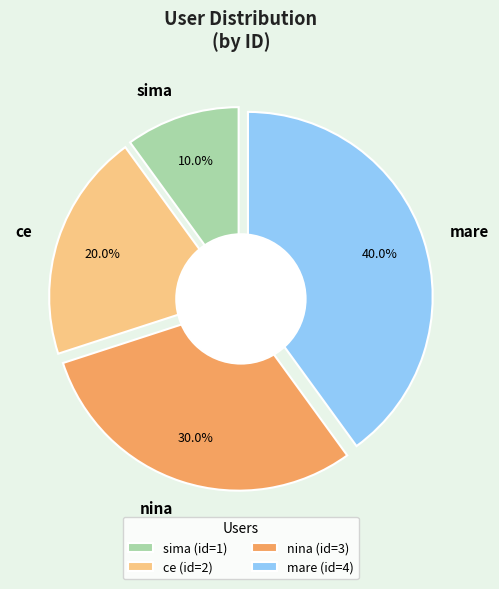

To the nearest percent, what is the difference between the sima and mare slice percentages?

30%